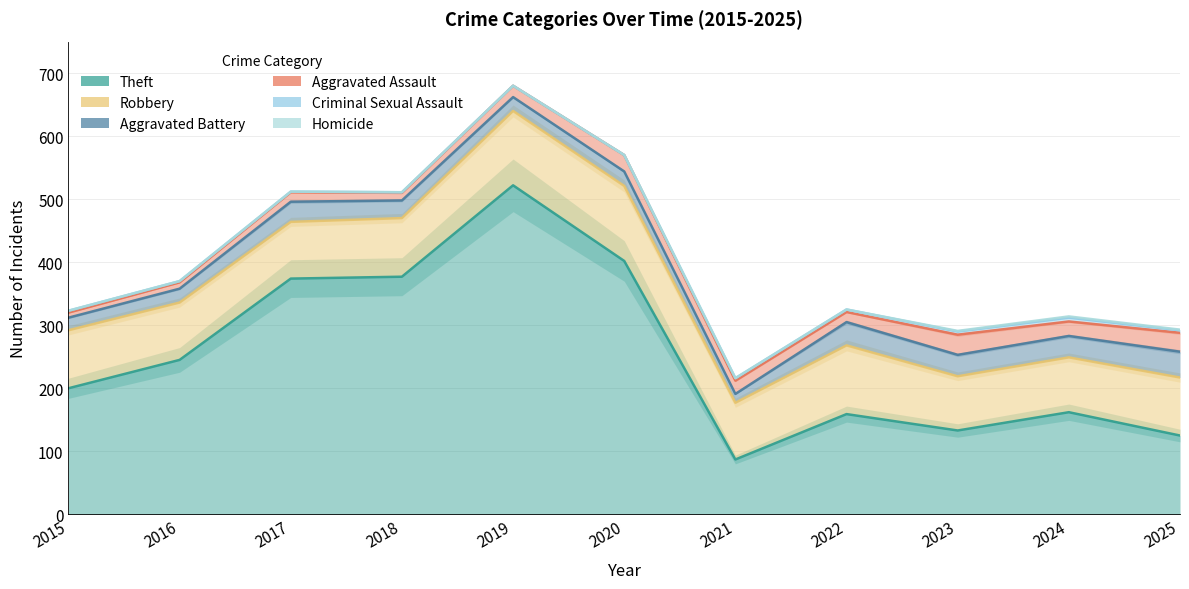

True or false: Aggravated Battery and Theft cross at least once.

False